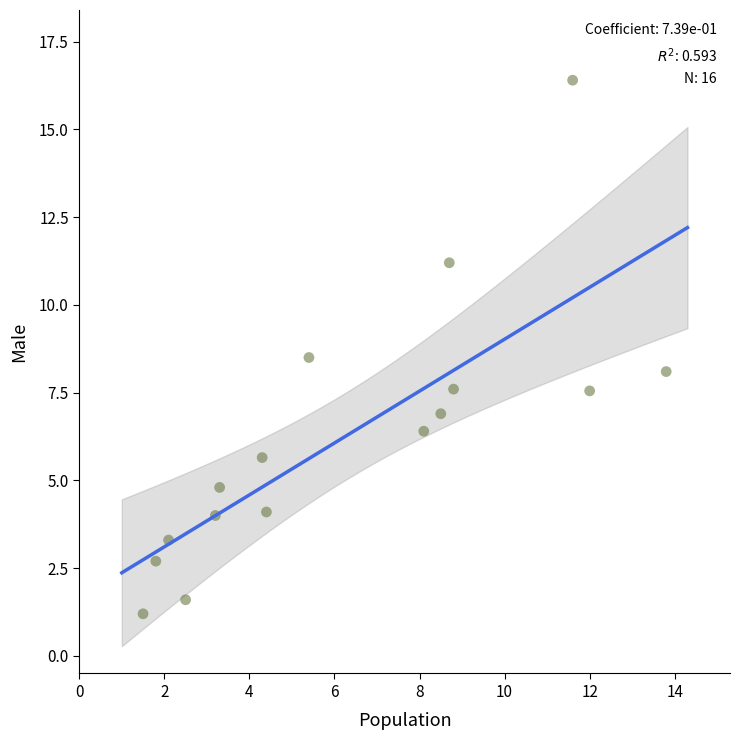

What is the range of Y values (max minus min)?

15.2